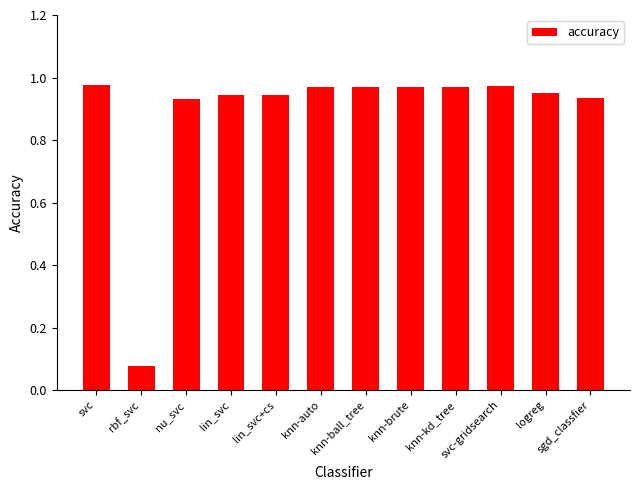

Where is the data nearest to the value 0?

rbf_svc